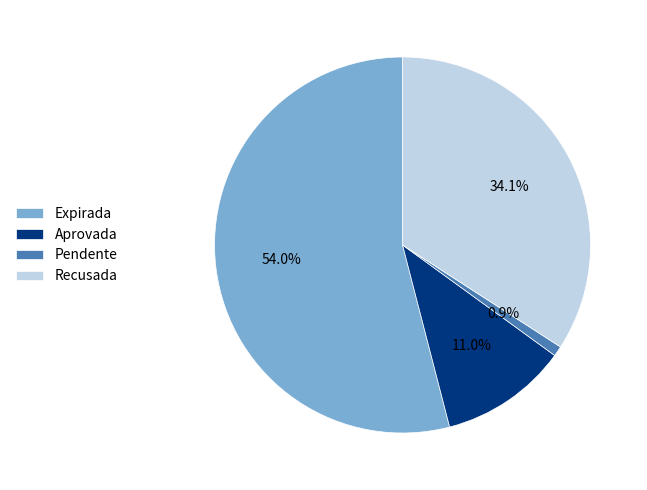

Which category accounts for the majority?

Expirada